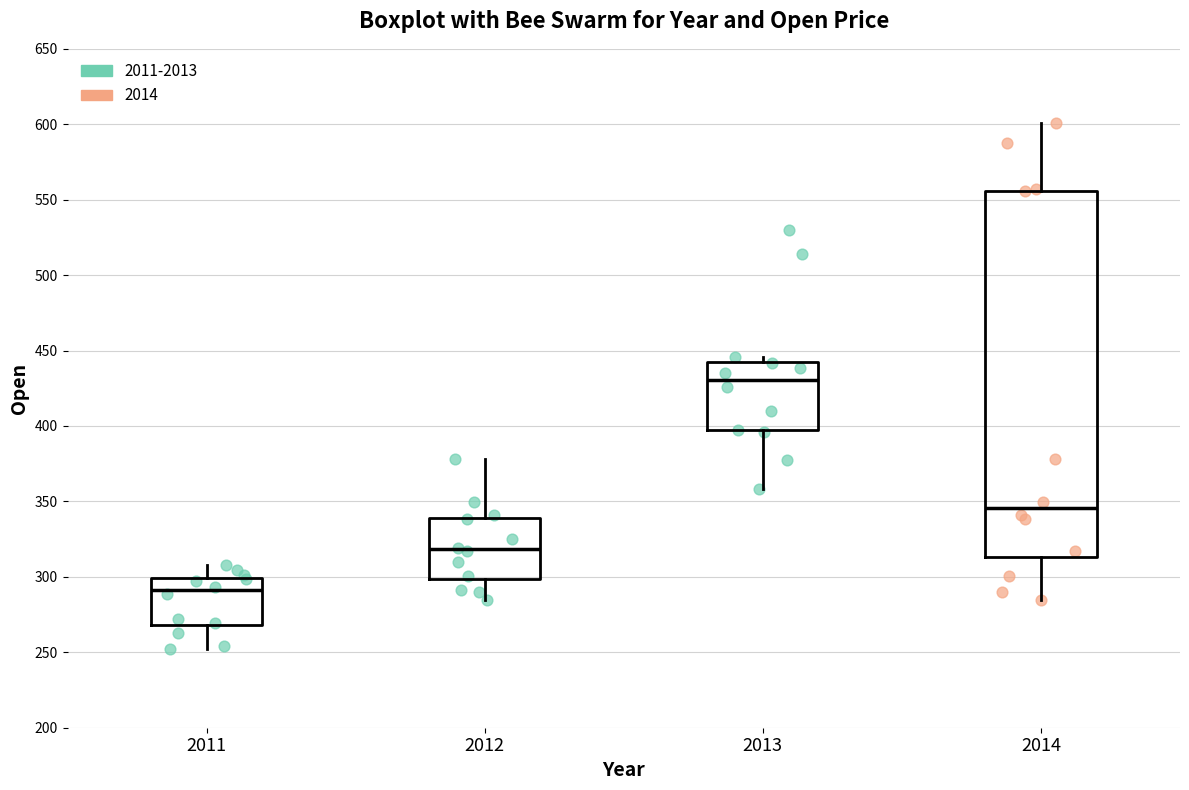

Comparing the boxes themselves (not the whiskers), which one is the tallest?

2014